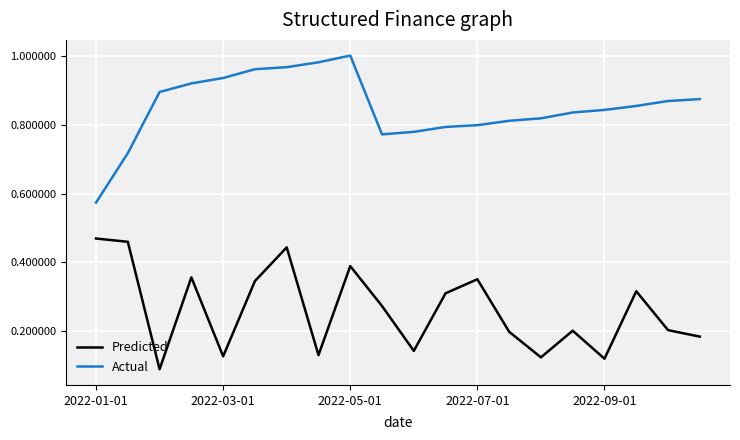

List the series in order of their overall mean, lowest first.

Predicted, Actual